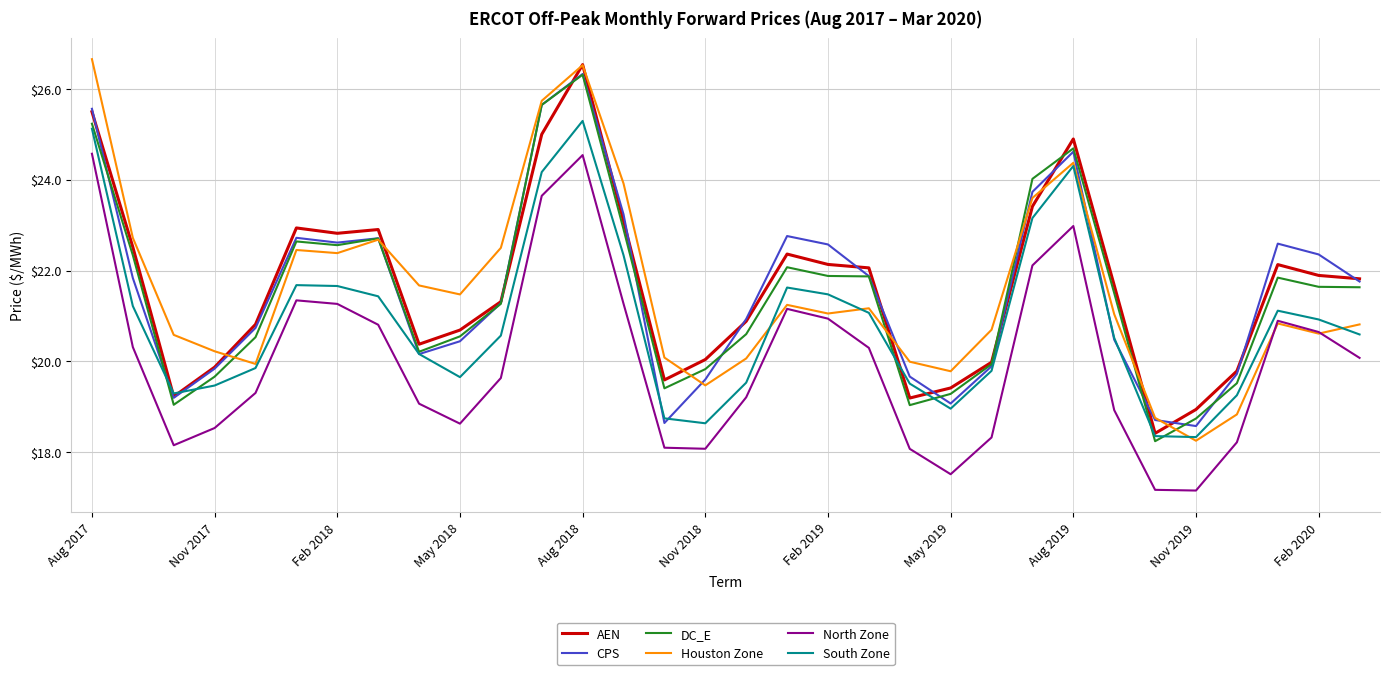

True or false: AEN and North Zone intersect in this chart.

False